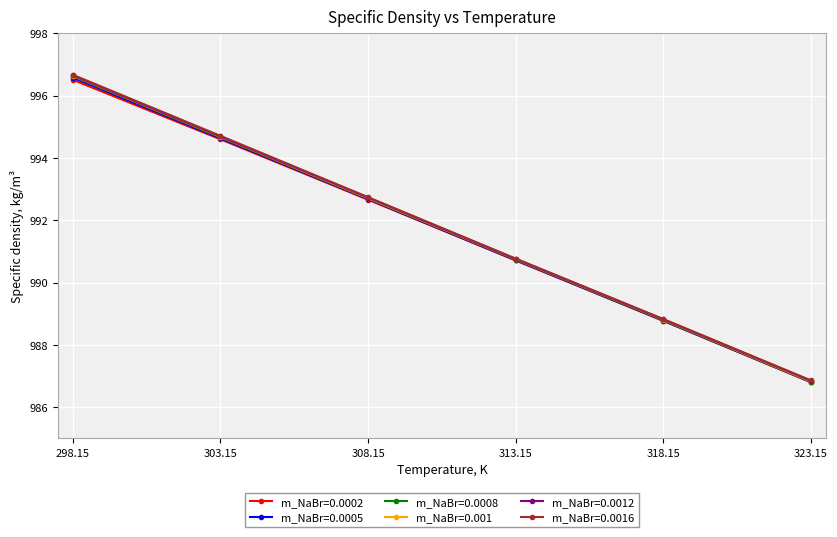

What is the label of the 2nd point from the left?

303.15